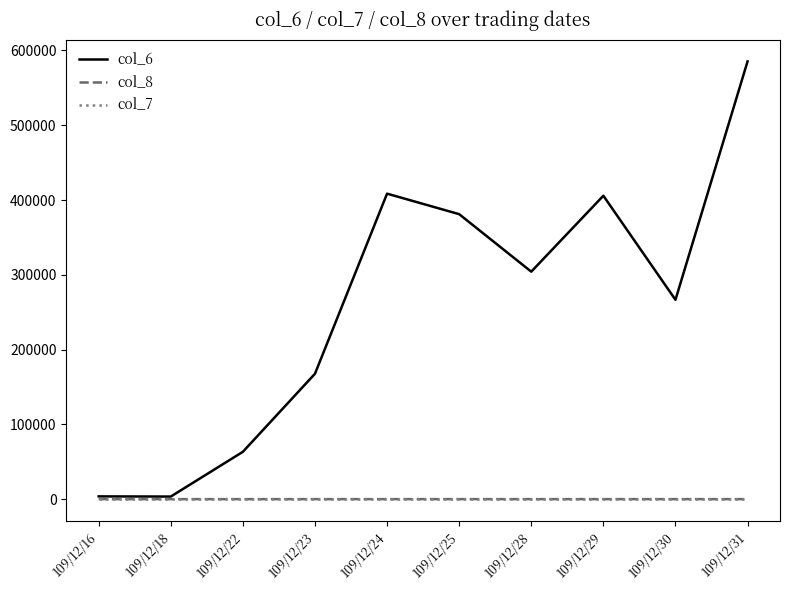

What is the difference between the maximum and minimum values in the col_8 series?

24.0